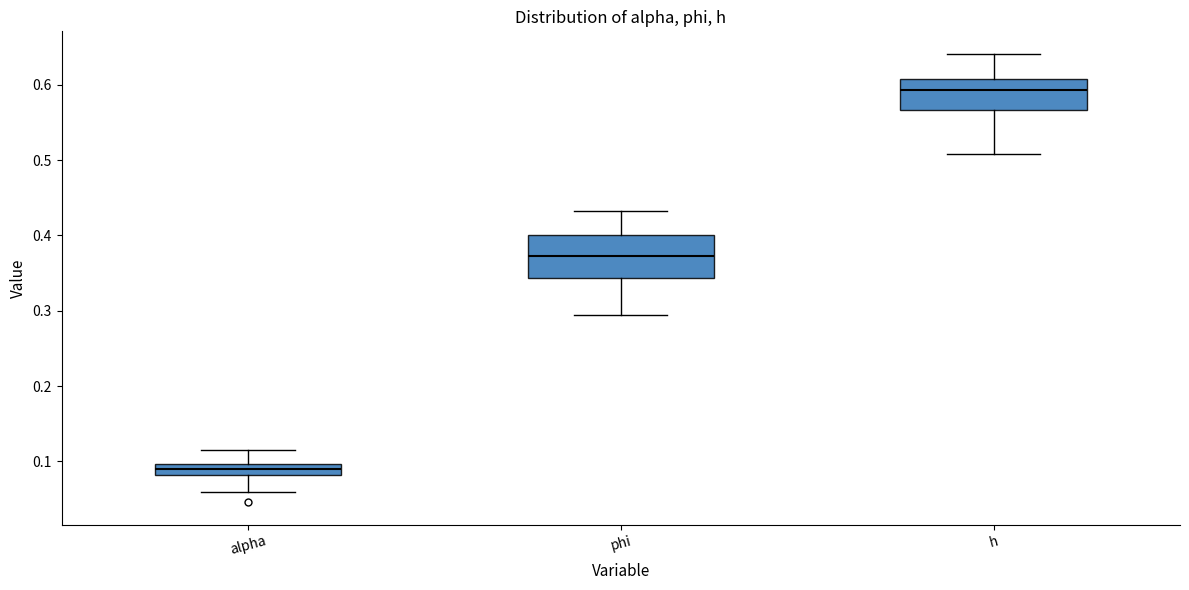

Comparing the boxes themselves (not the whiskers), which one is the tallest?

phi